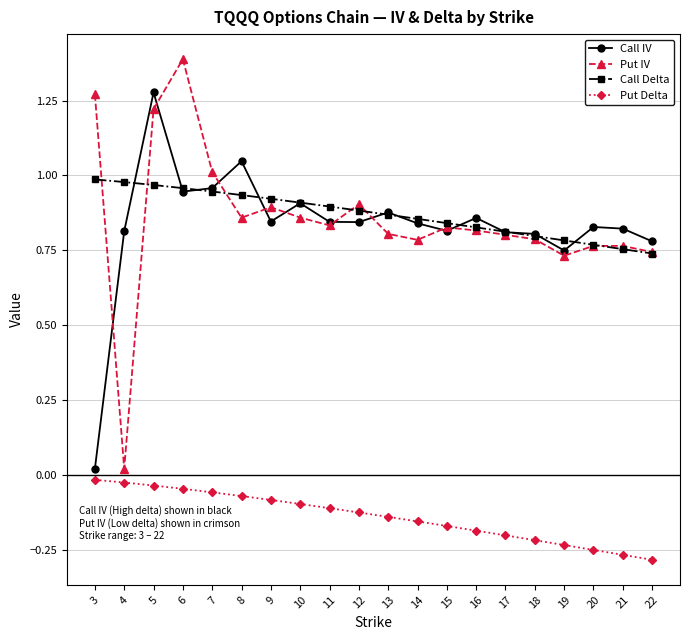

At which category does Put IV reach its first local peak?

6